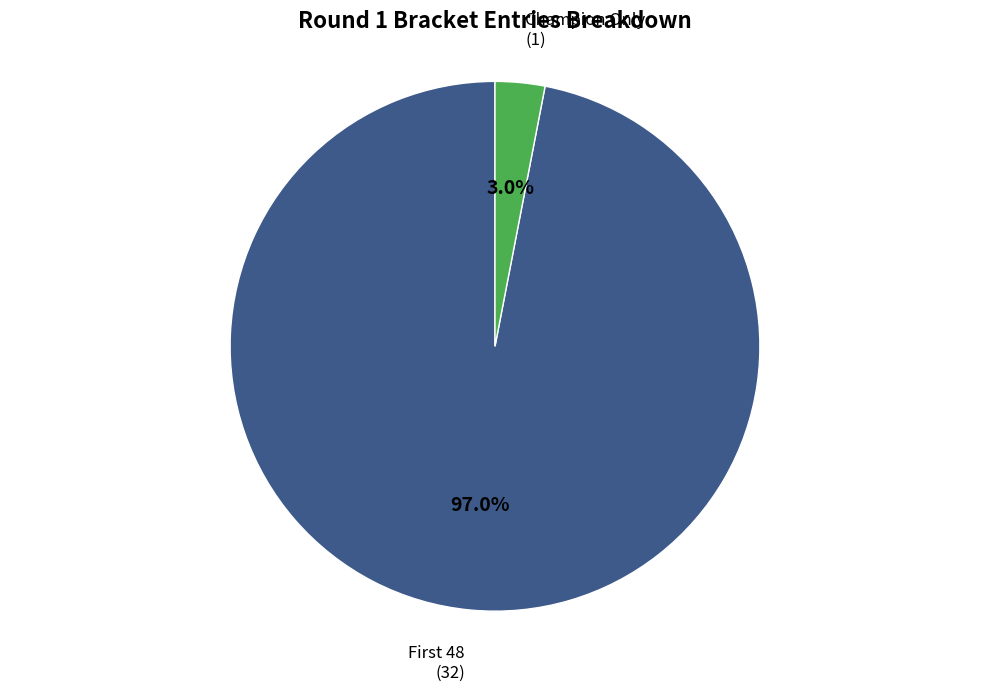

To the nearest percent, what is the difference between the largest and smallest slice percentages?

94%